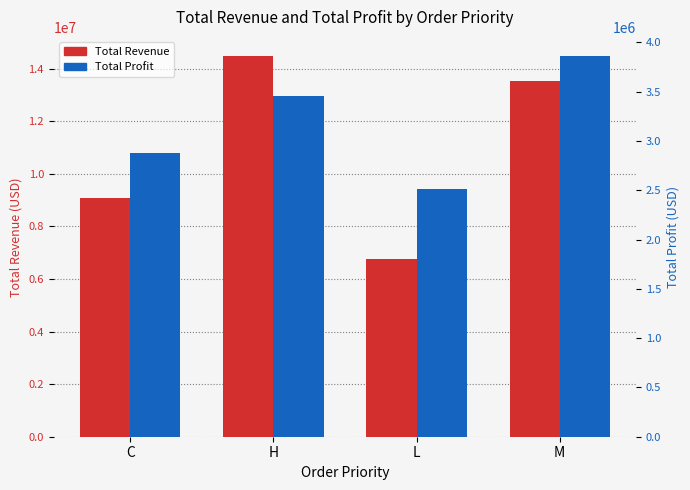

What value does the Total Revenue series have at C?

9068293.8